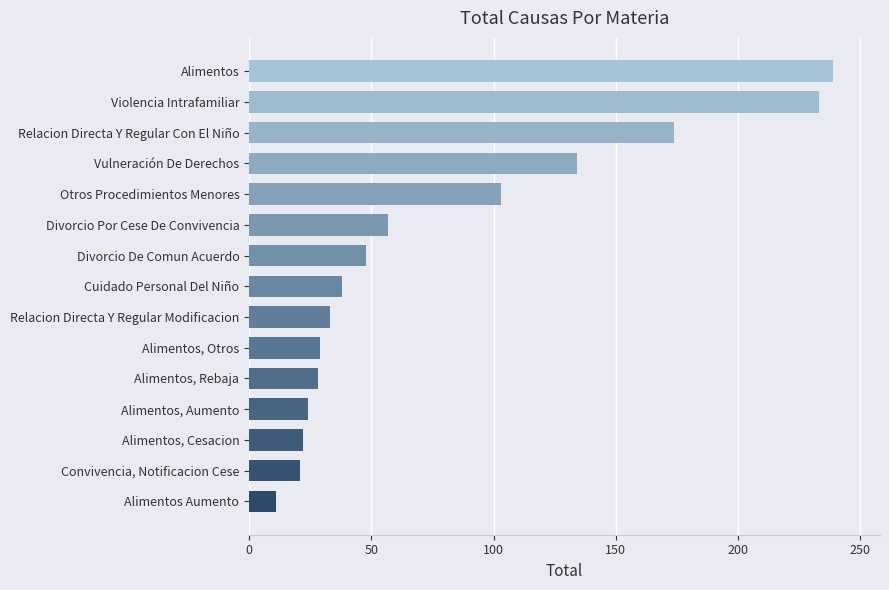

What is the change in value from Otros Procedimientos Menores to Relacion Directa Y Regular Con El Niño?

+71